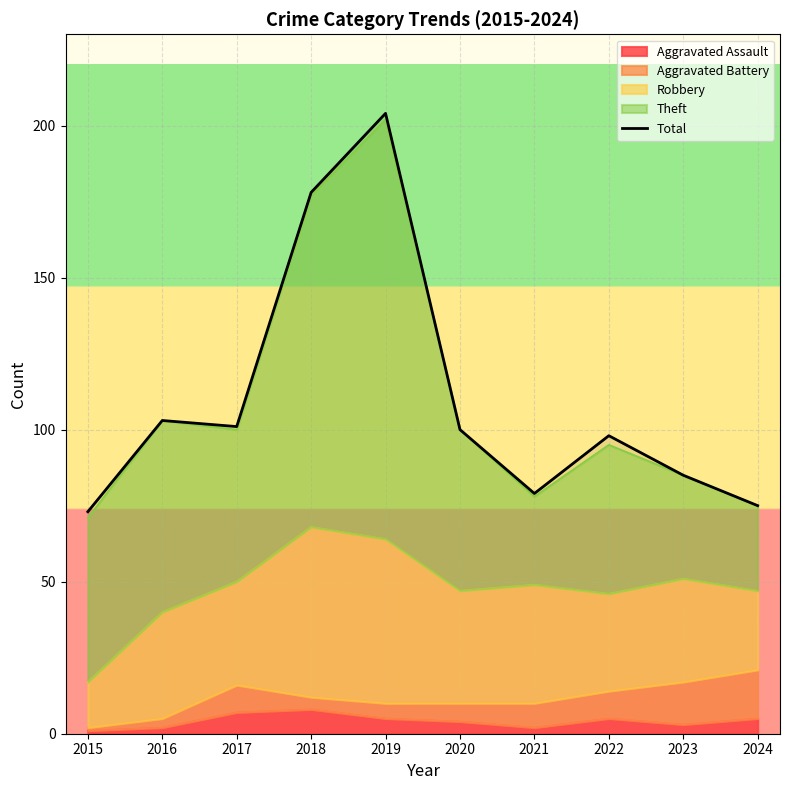

True or false: the data has more than 0 interior local peaks.

True